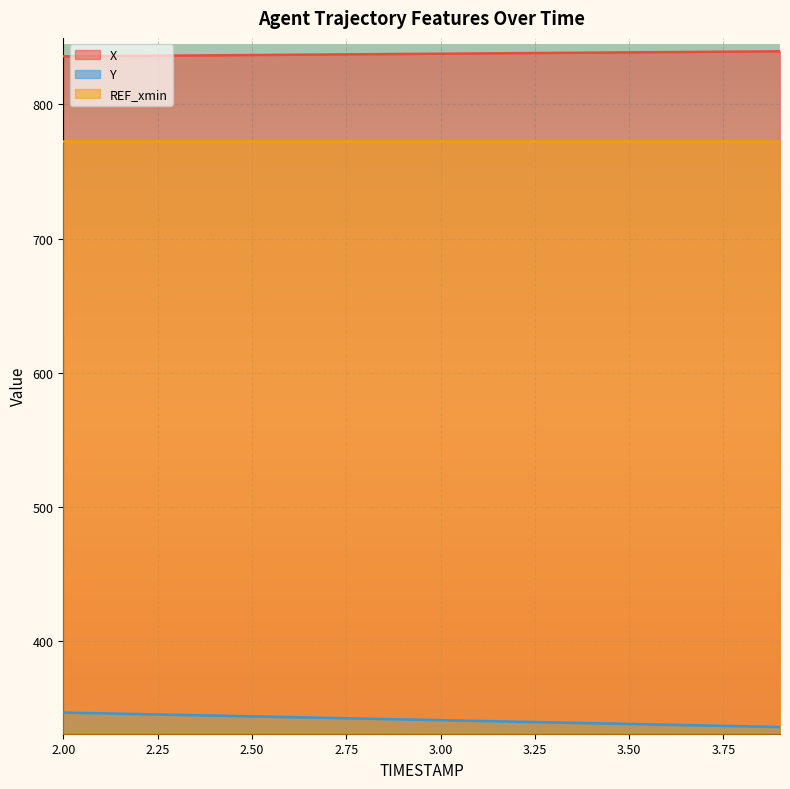

What is the value of the X point at the 5th from the left?

836.6